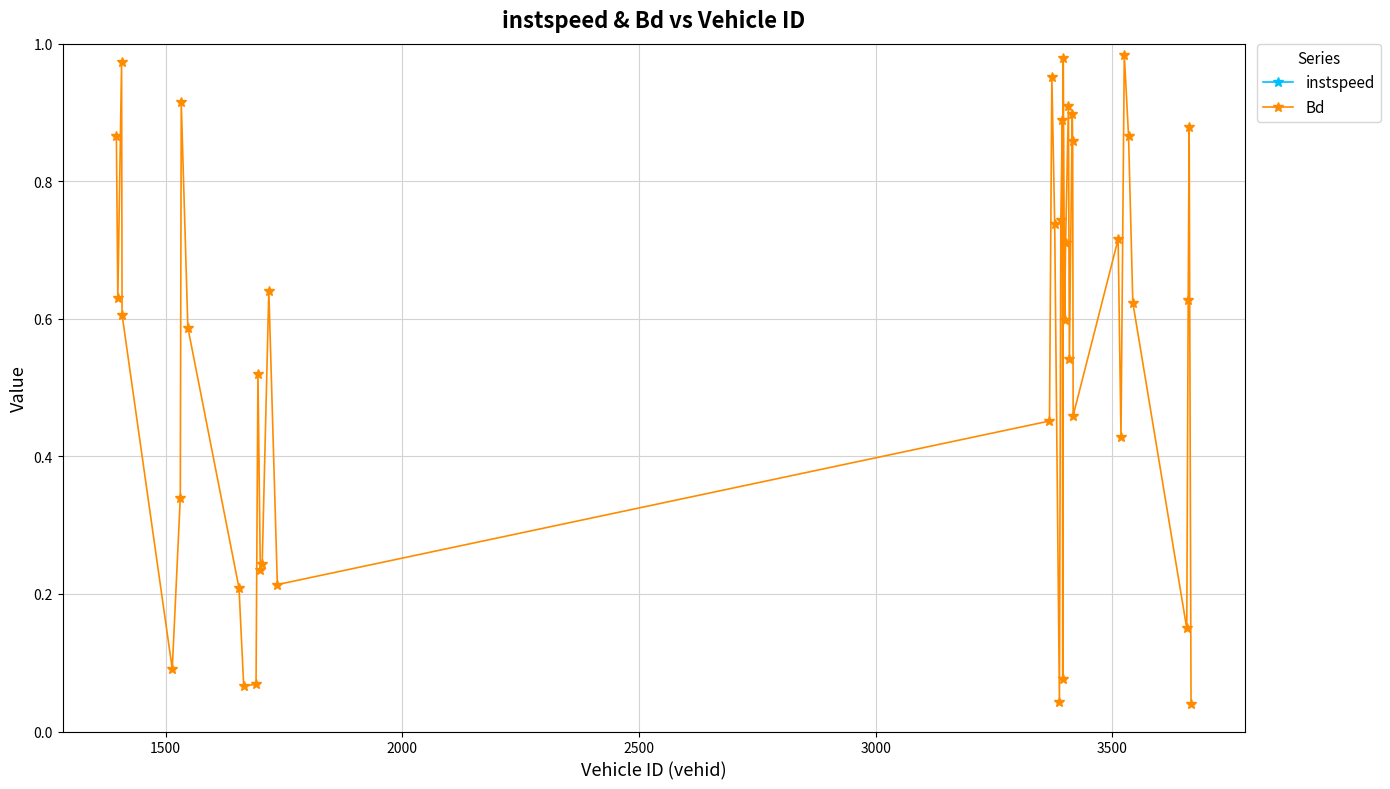

Reading right to left, what are all the values shown in this chart?

instspeed: 10.3	14.2	12.8	11.1	13.5	13.6	11.0	10.7	13.9	12.1	13.6	14.4	10.5	14.1	13.6	13.2	15.5	10.0	13.7	13.3	10.2	10.7	15.4	11.5	10.9	13.3	11.7	11.5	12.1	10.8	10.8	12.0	12.4	14.0	11.5	10.4	13.0	15.7	13.3	14.4
Bd: 0.0	0.9	0.6	0.1	0.6	0.9	1.0	0.4	0.7	0.5	0.9	0.9	0.5	0.9	0.7	0.6	1.0	0.1	0.9	0.7	0.0	0.7	1.0	0.5	0.2	0.6	0.2	0.2	0.5	0.1	0.1	0.2	0.6	0.9	0.3	0.1	0.6	1.0	0.6	0.9